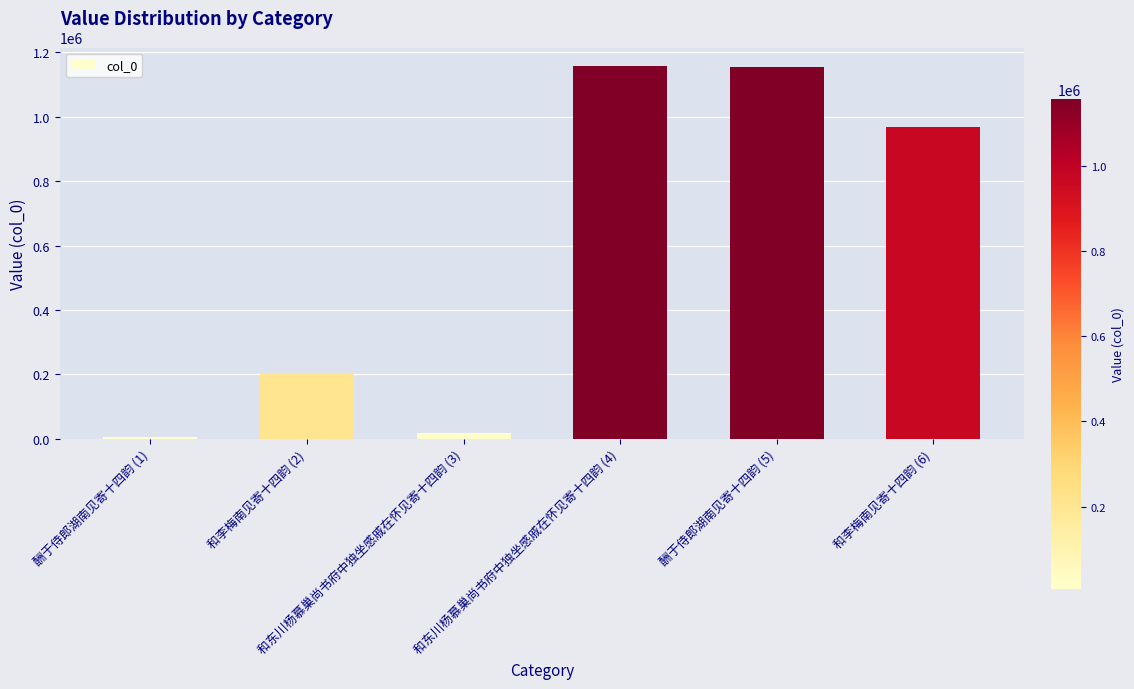

What is the minimum value shown in the chart?

6745